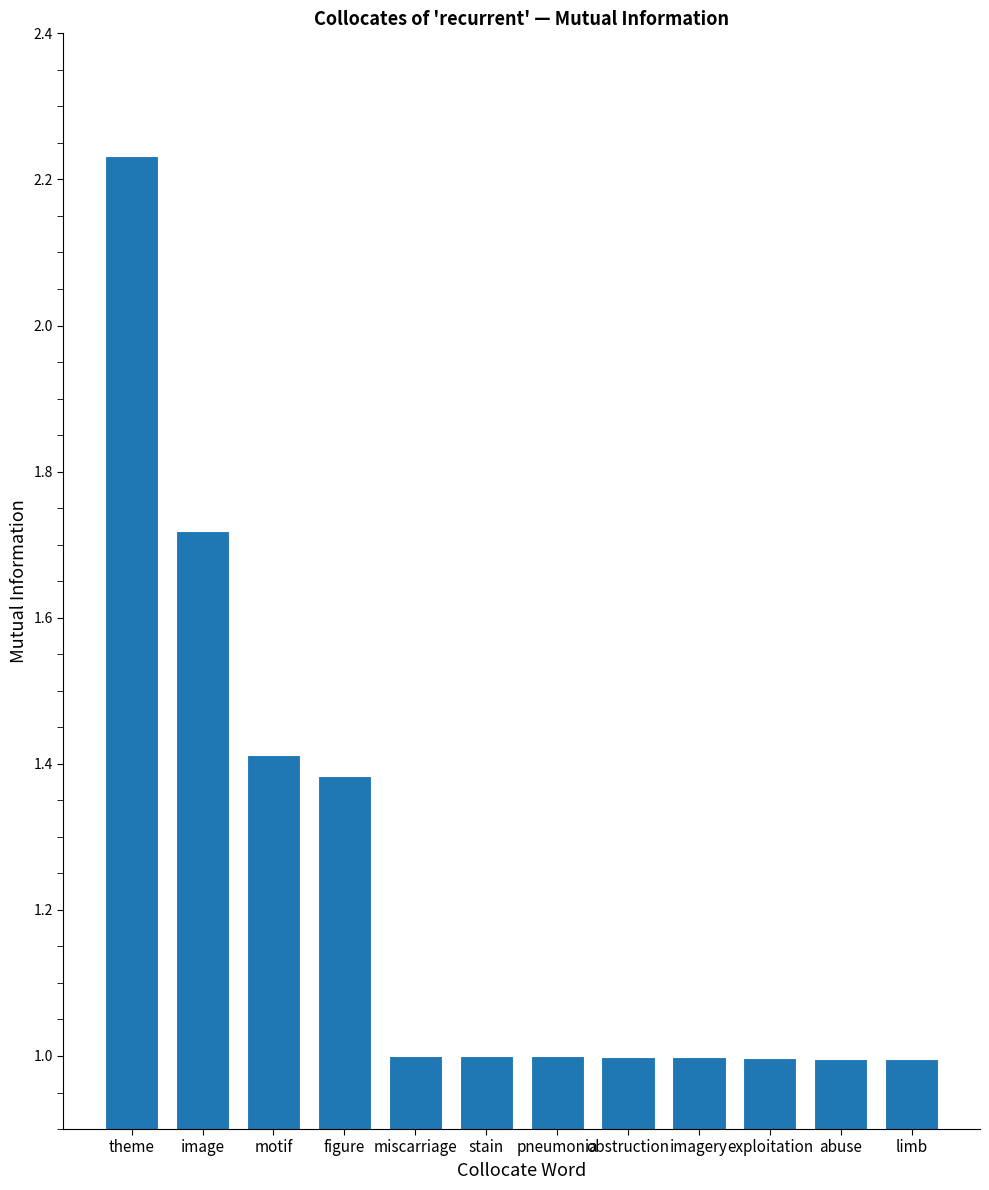

What is the approximate value at pneumonia?

1.0